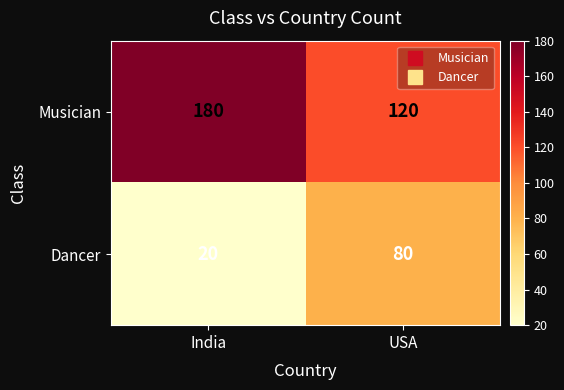

Rank the series at USA from lowest to highest value.

Dancer, Musician